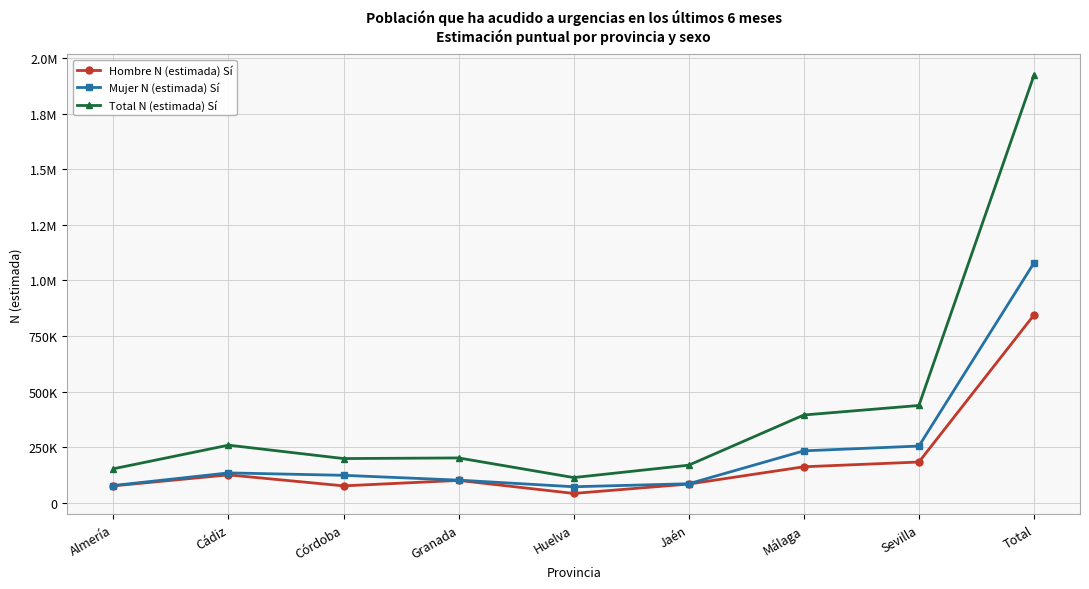

True or false: Mujer N (estimada) Sí and Hombre N (estimada) Sí cross at least once.

False